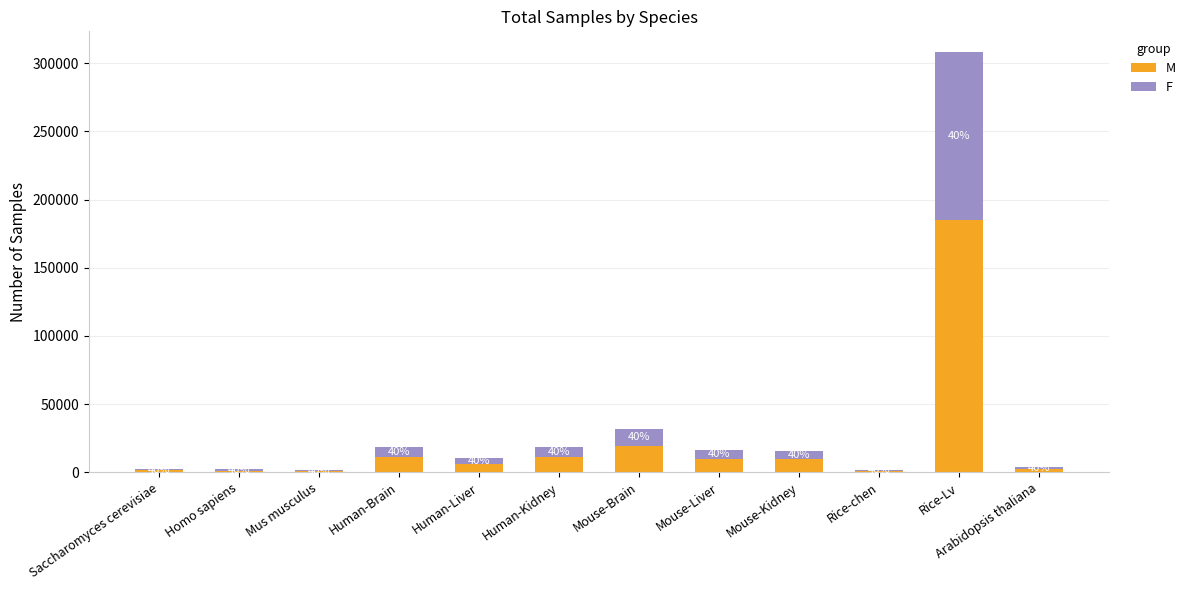

Between Mus musculus and Rice-Lv, which series saw the biggest shift?

M